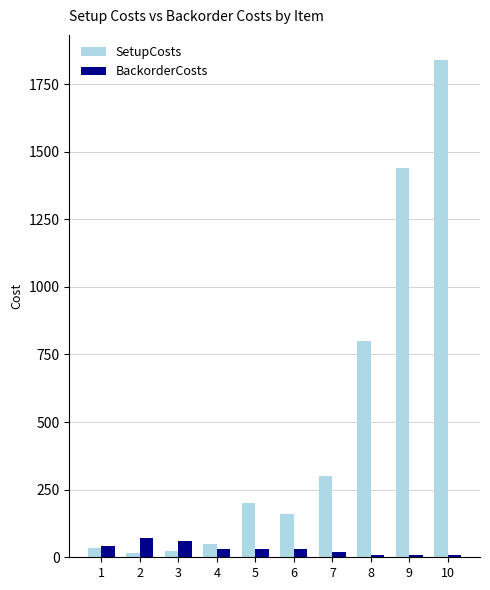

Which series has the largest range (max minus min)?

SetupCosts